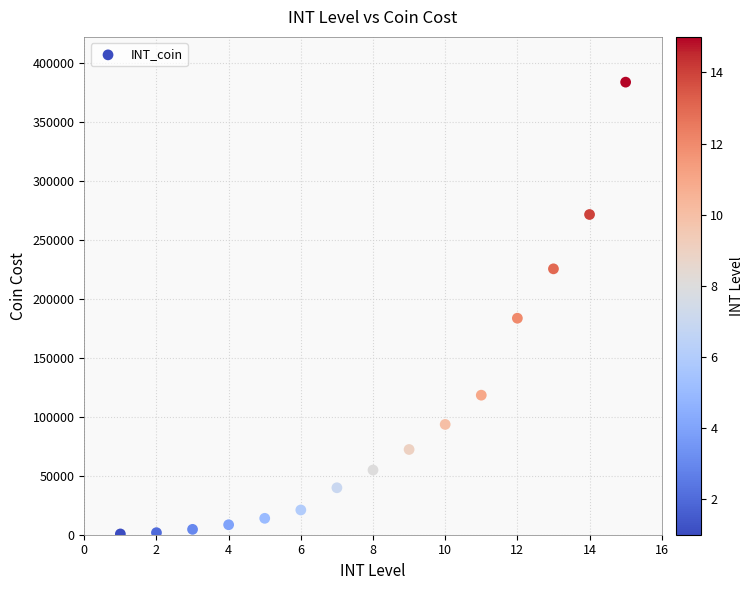

What Y value in the scatter plot is closest to 192330?

183700